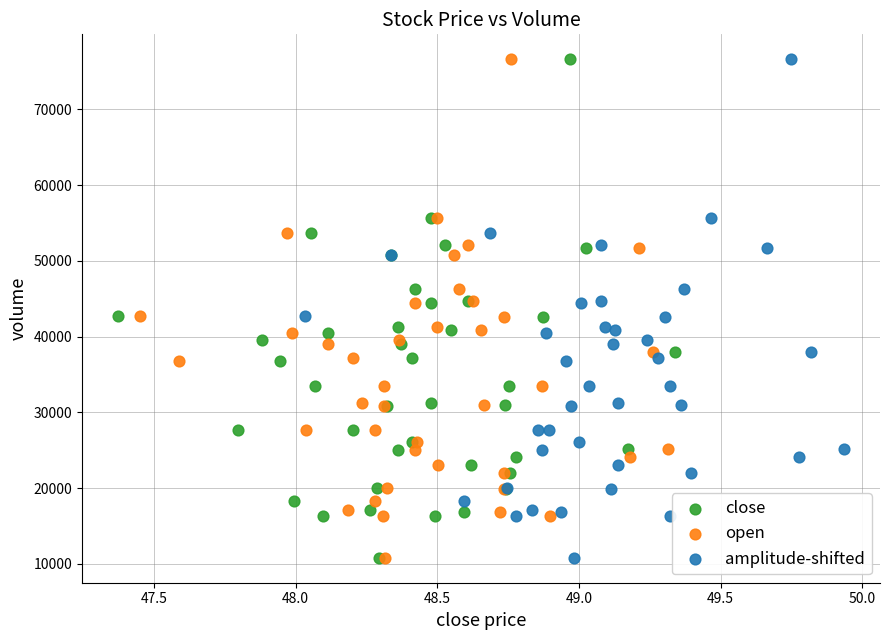

What are all the series names shown in the legend?

close, open, amplitude-shifted